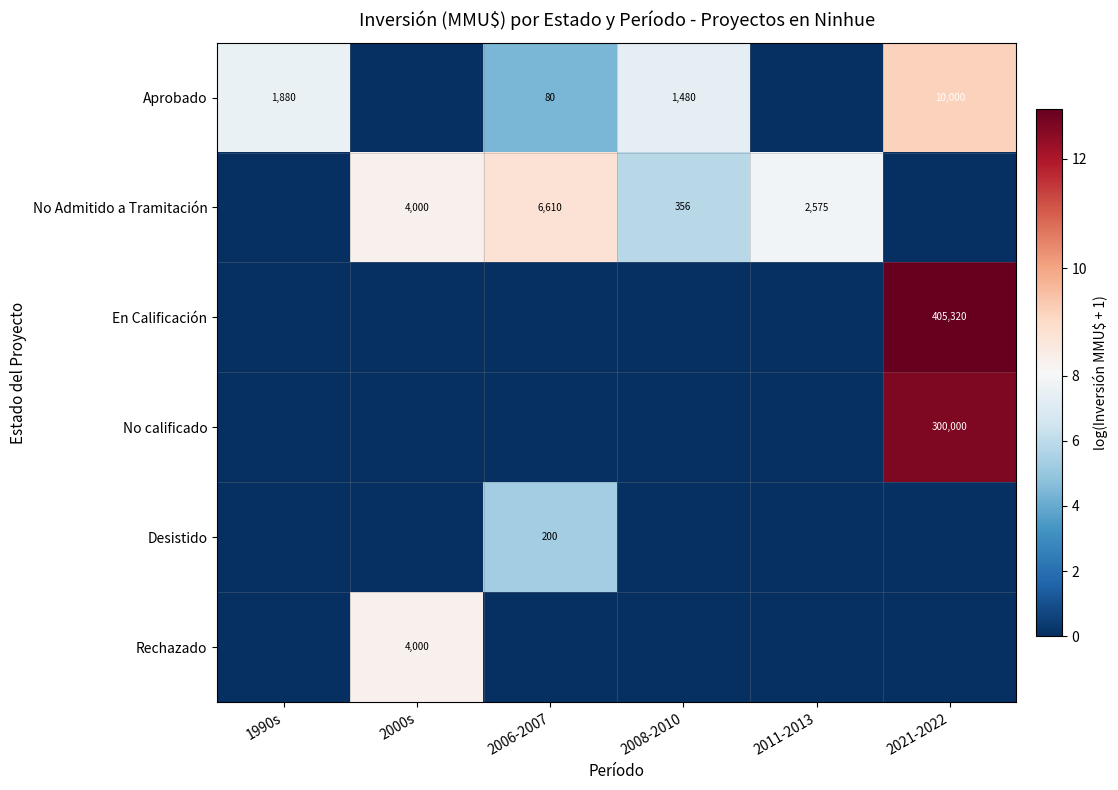

Is it true that Aprobado equals 80 at 2006-2007?

True